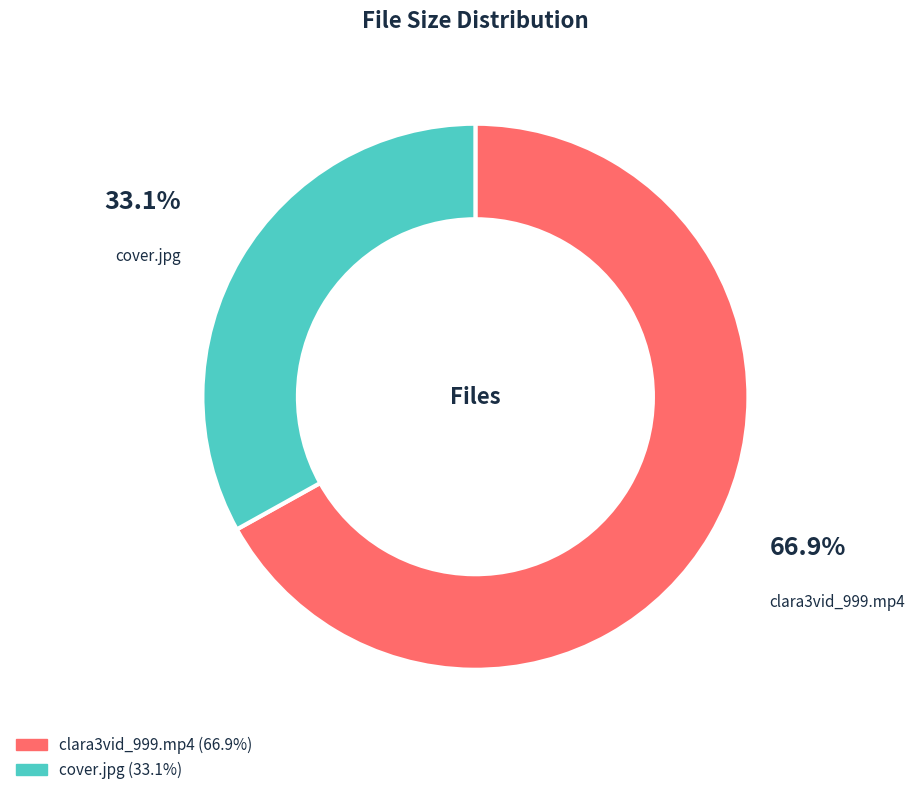

How many segments does this pie chart have?

2